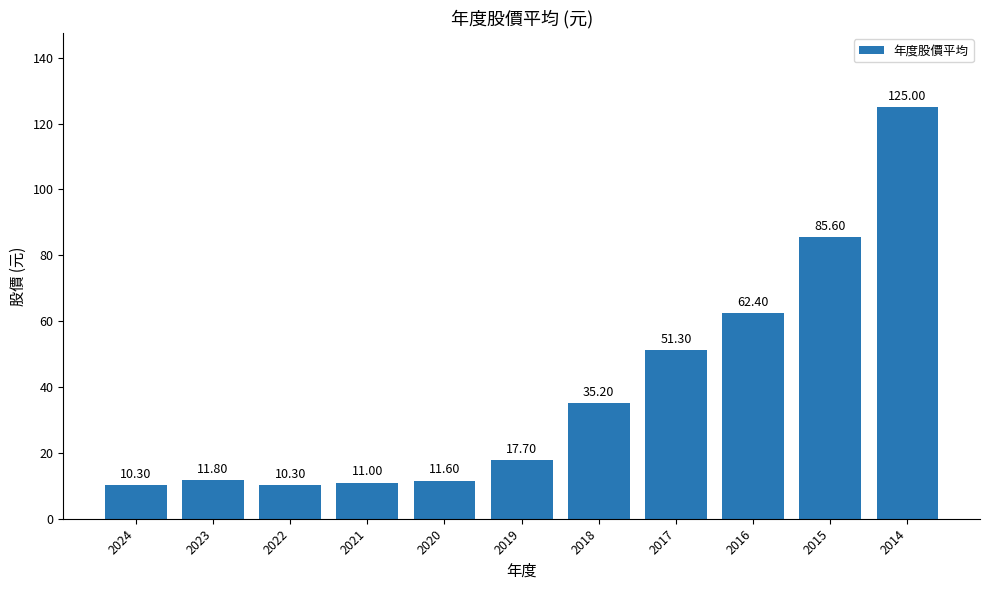

At which label does the data first exceed 17?

2019